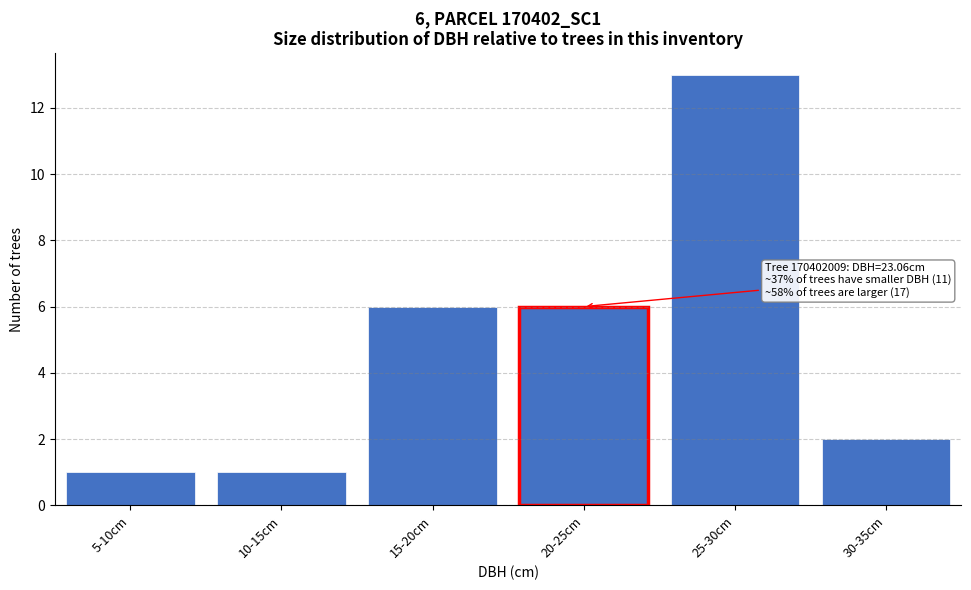

Reading right to left, extract all data points from this chart.

2	13	6	6	1	1